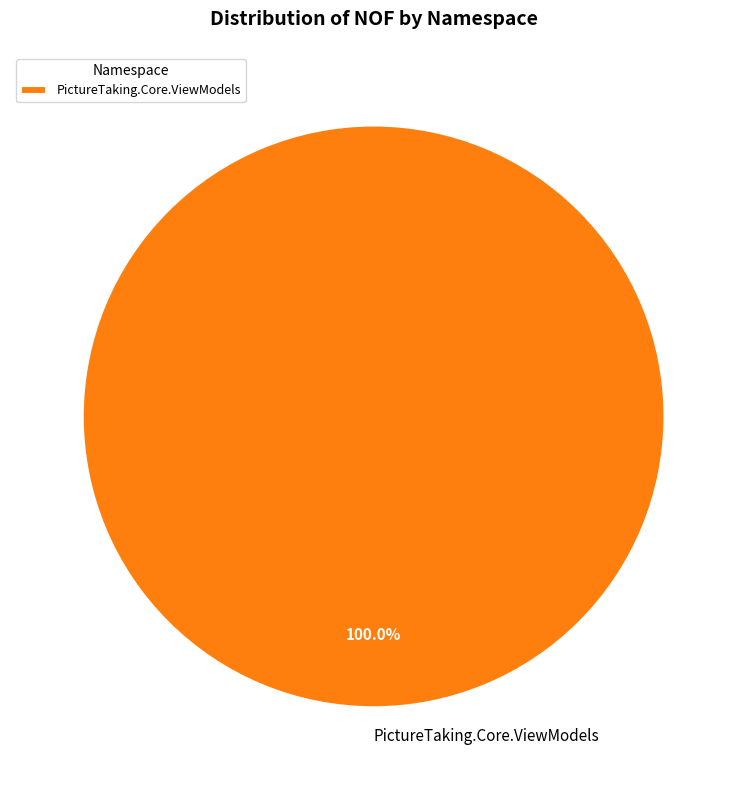

Rank the categories by value from highest to lowest.

PictureTaking.Core.ViewModels